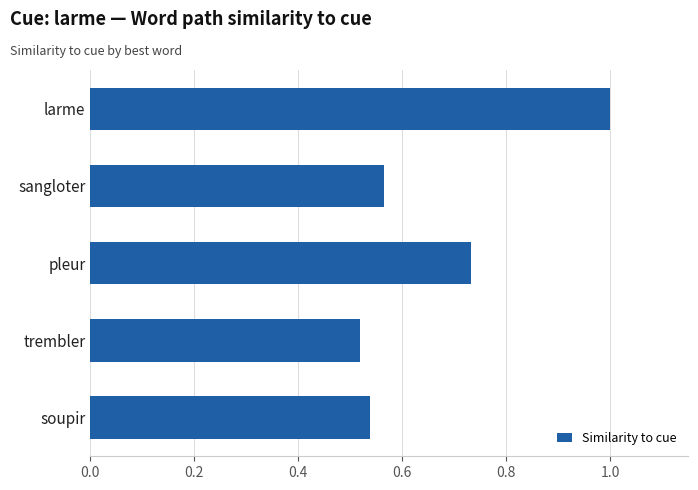

What is the label of the 3rd bar from the top?

pleur